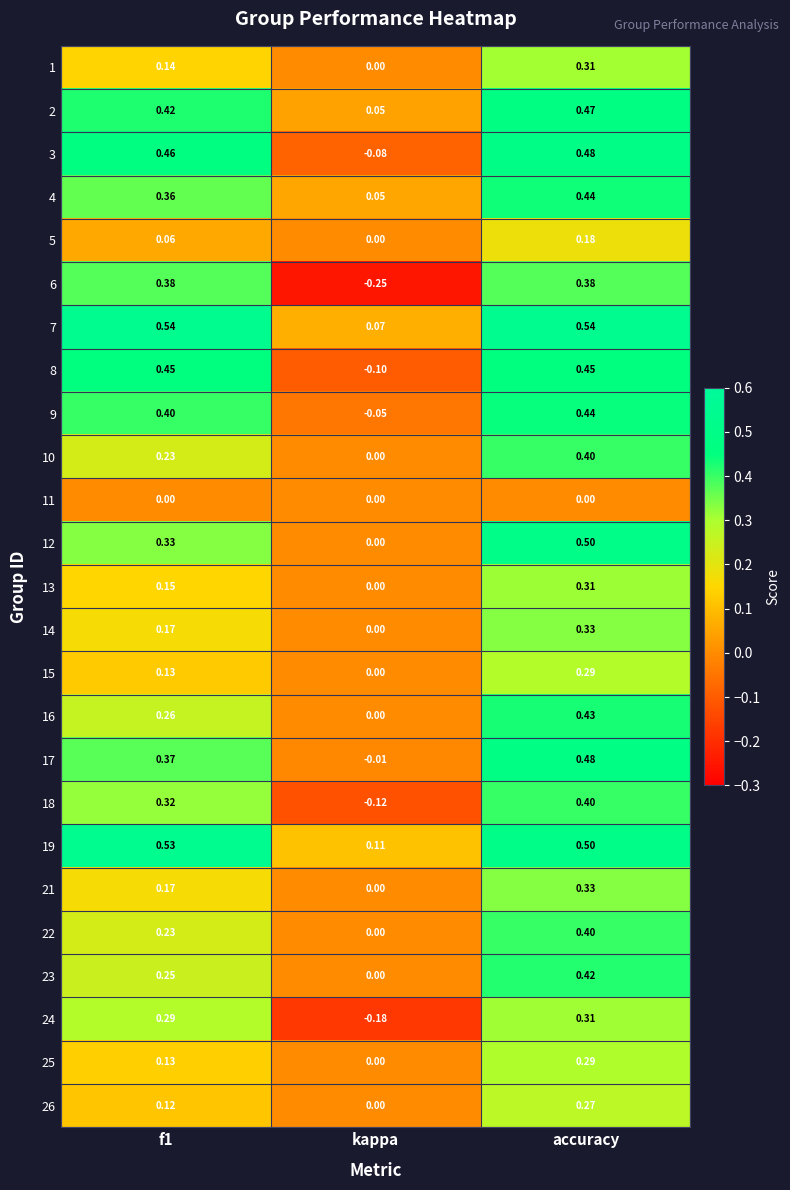

At which category is the sum across all series the highest?

accuracy